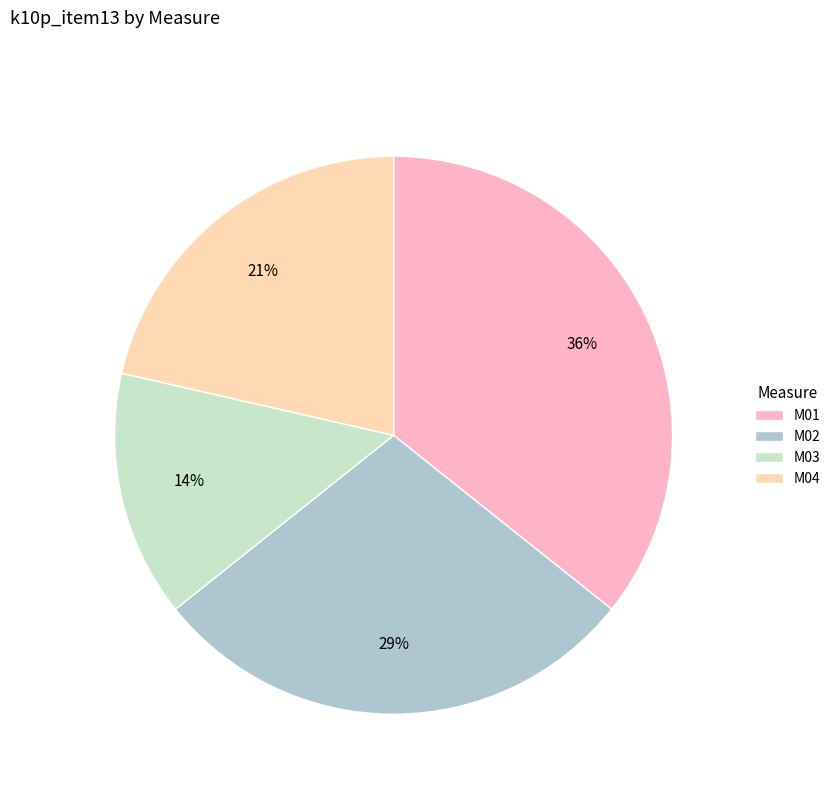

Is M03 the majority of the pie?

No